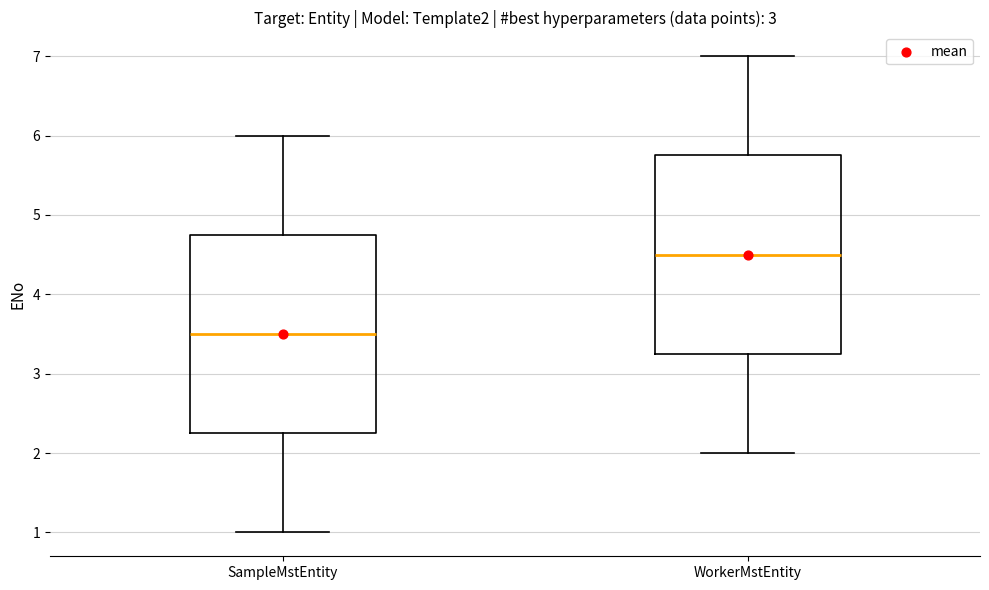

Which box has the lowest median line?

SampleMstEntity